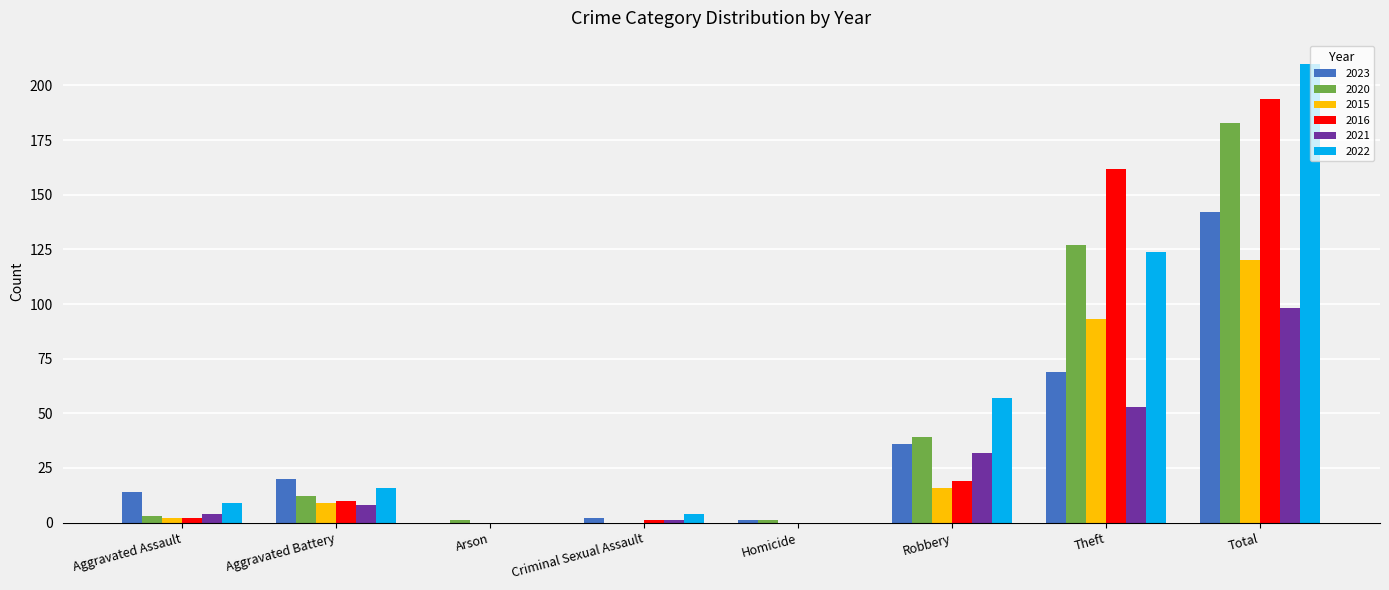

What value does the 2022 series have at Robbery?

57